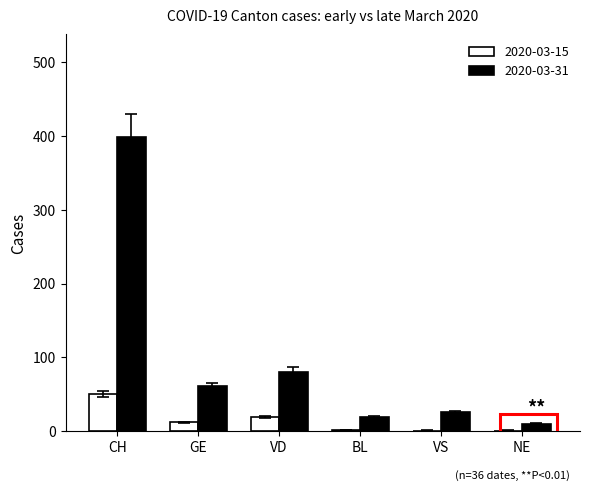

The 2020-03-31 series shows 80 at VD. True or false?

True